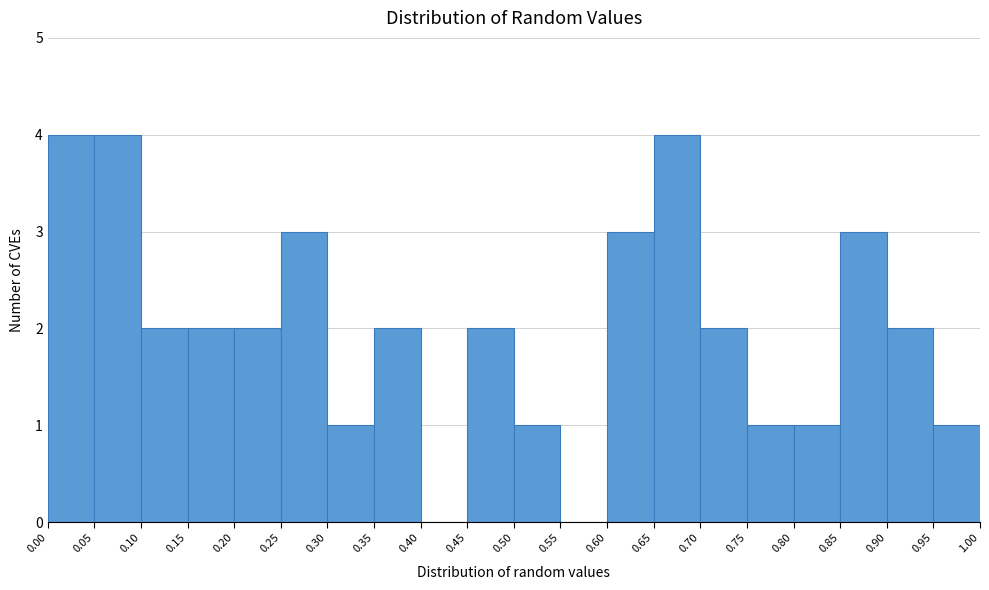

How tall is the bar that spans 0.20 to 0.25 on the x-axis? The values are not printed on the chart, so give them approximately, as read against the axis.

2